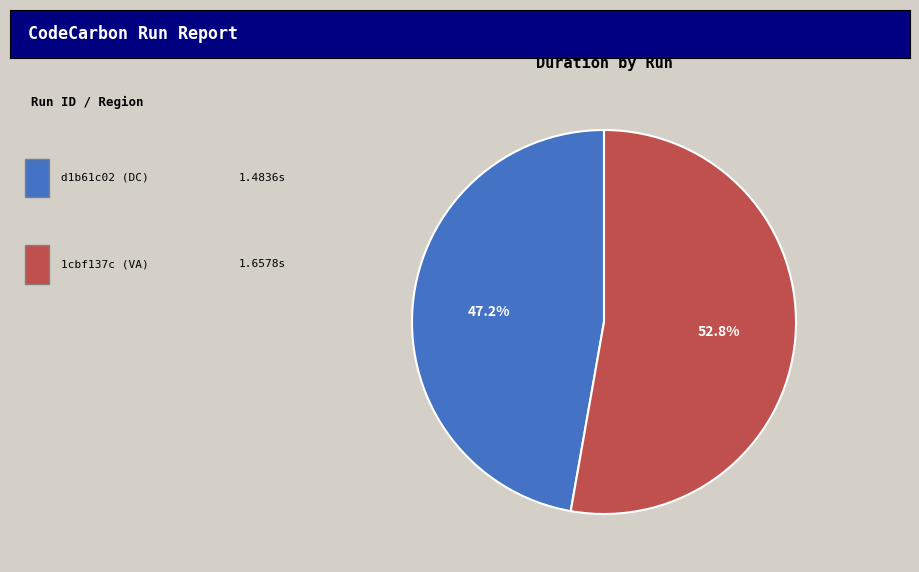

Does any single category account for the majority?

Yes